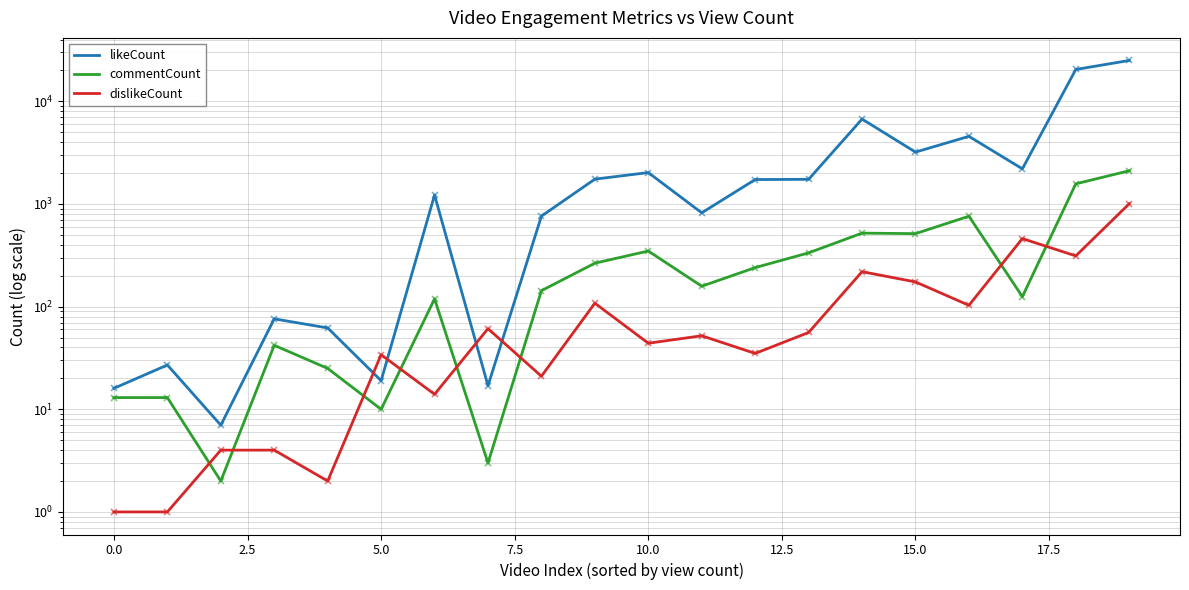

Which series has the largest total across all categories?

likeCount